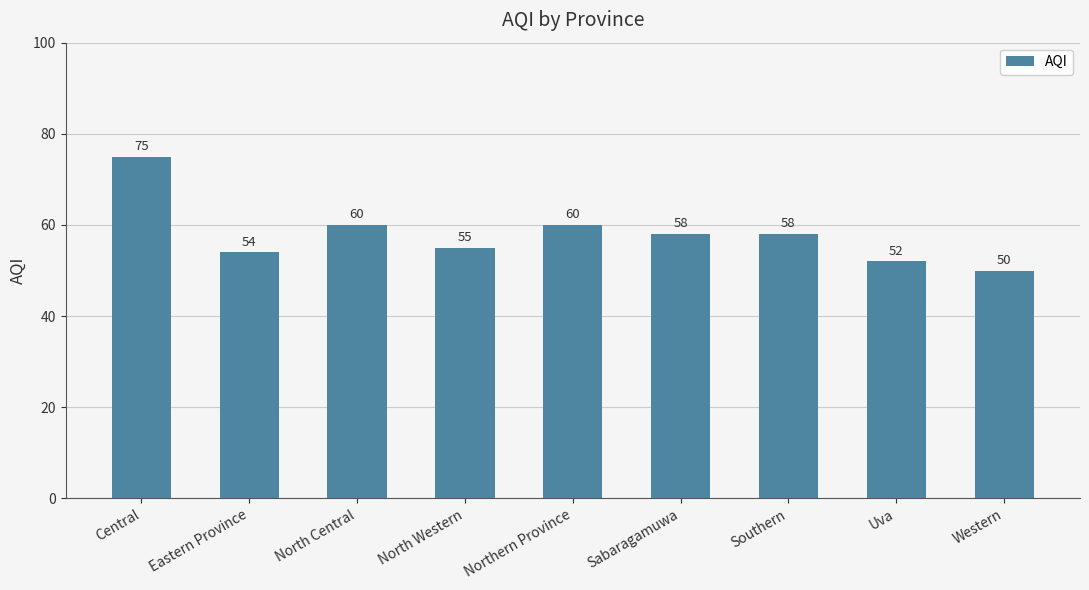

Reading right to left, list all the values displayed in this chart.

50	52	58	58	60	55	60	54	75